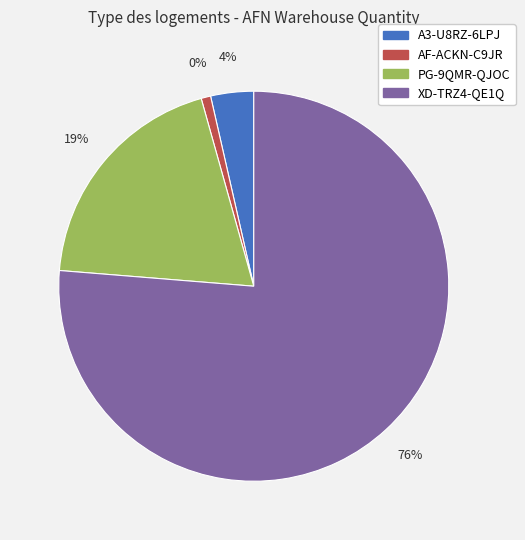

Rank the categories by value from highest to lowest.

XD-TRZ4-QE1Q, PG-9QMR-QJOC, A3-U8RZ-6LPJ, AF-ACKN-C9JR